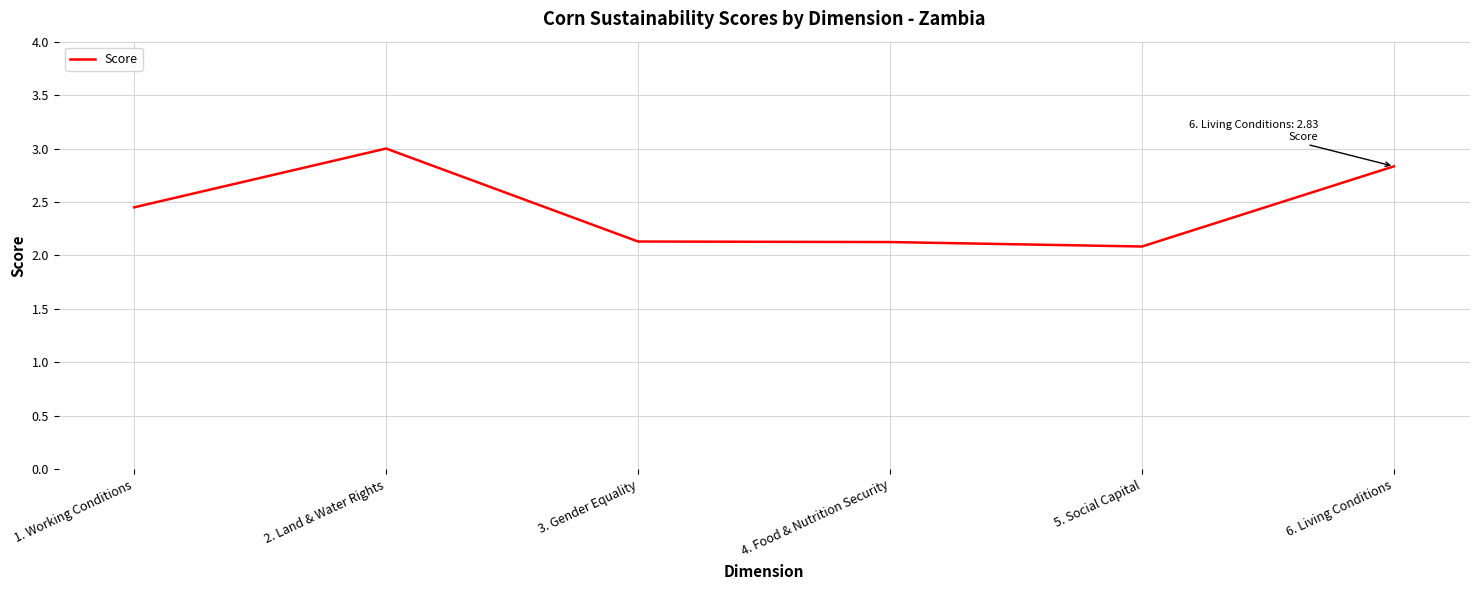

Is it true that the value at 4. Food & Nutrition Security is 1.1?

False